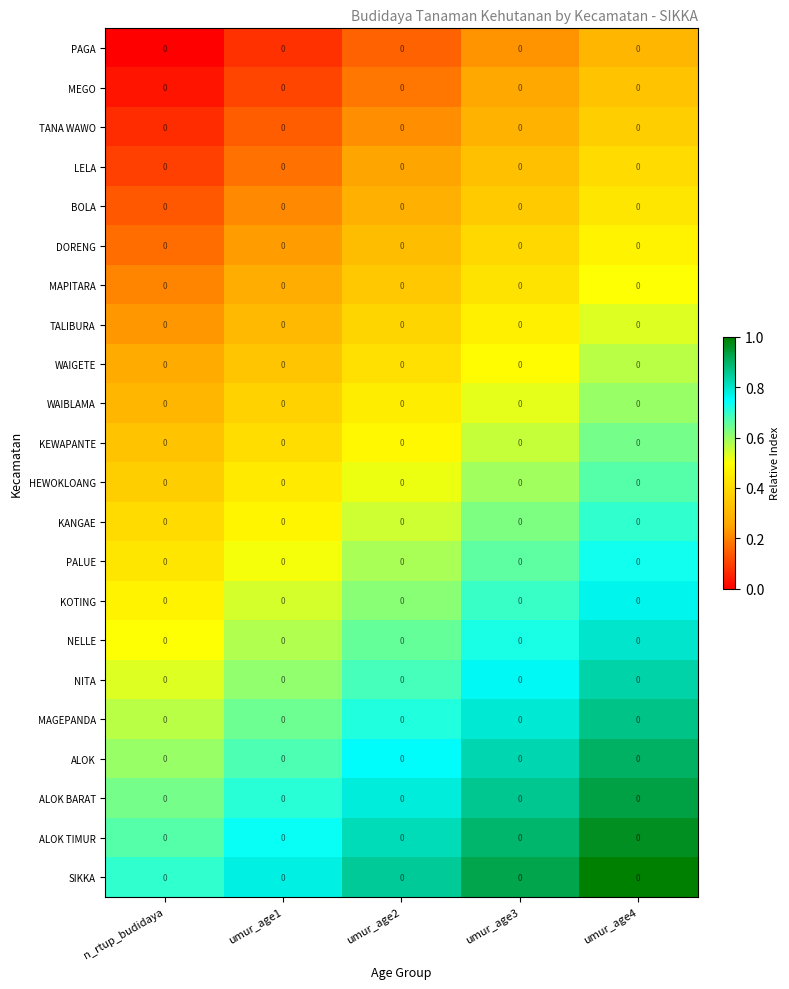

At which category is the sum across all series the highest?

umur_age4